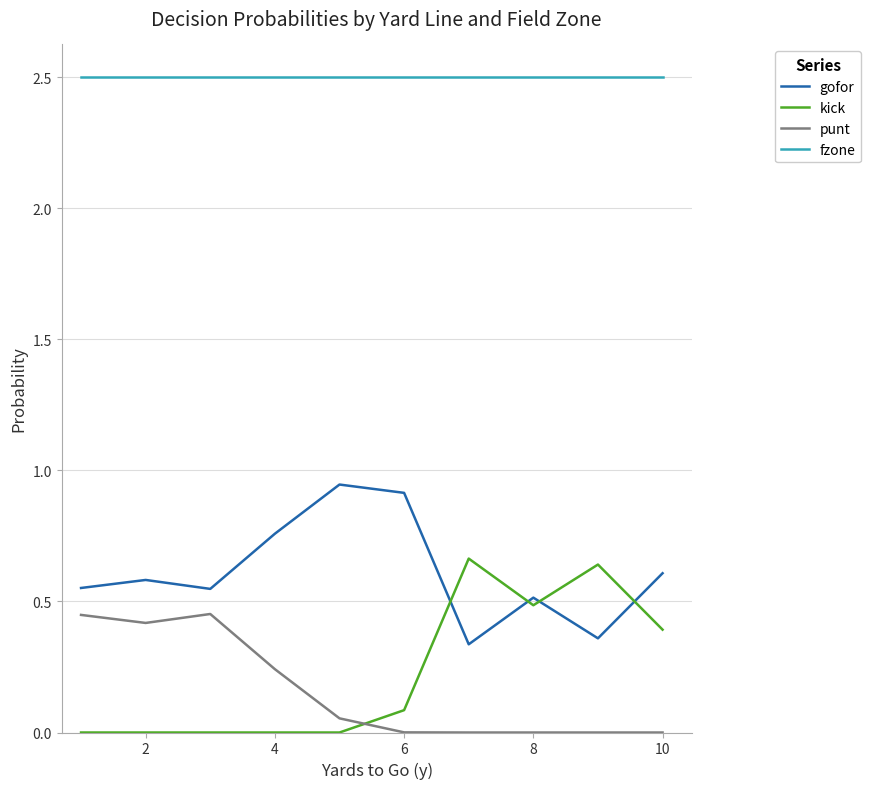

True or false: punt and gofor intersect in this chart.

False